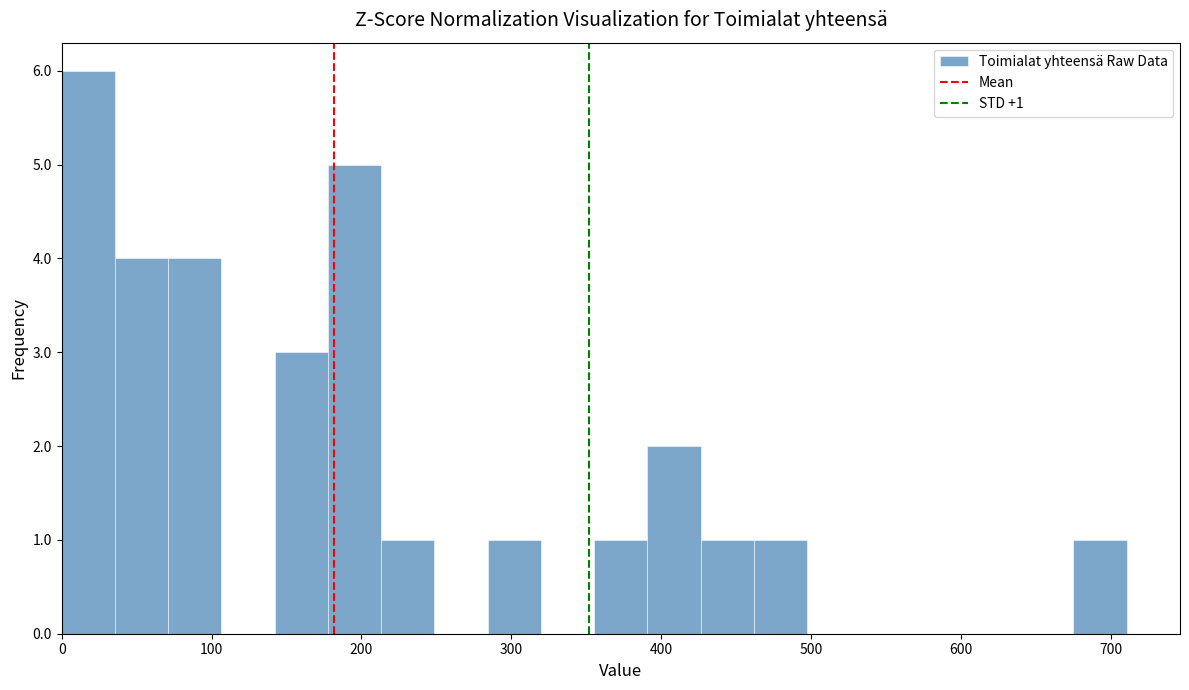

Read against the x-axis, roughly where is the centre of the tallest bar?

20